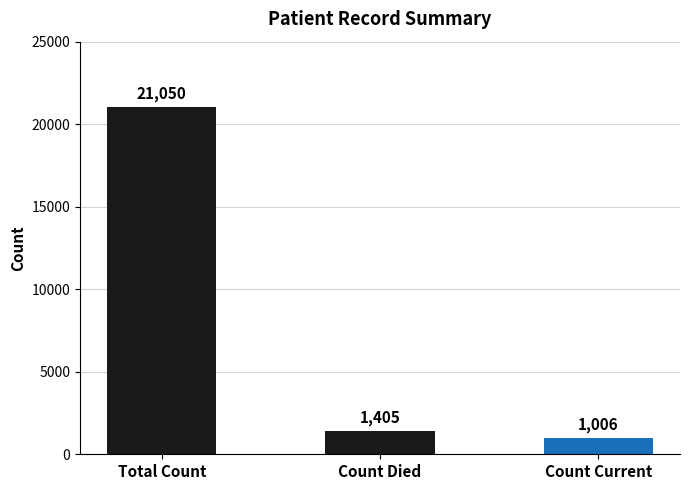

Rank the categories by value from lowest to highest.

Count Current, Count Died, Total Count